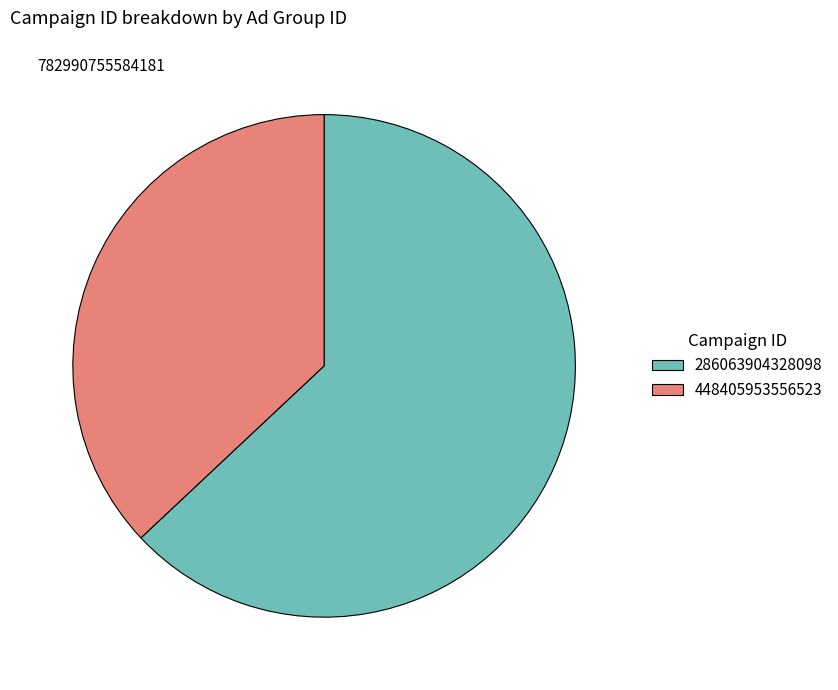

Which has a higher value, 448405953556523 or 286063904328098?

286063904328098